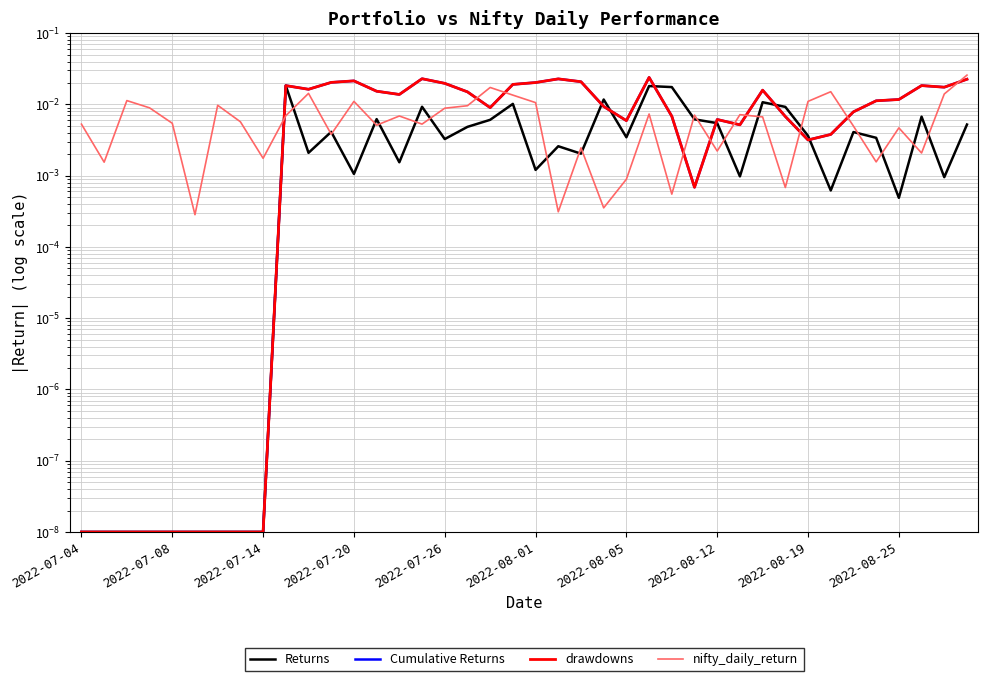

True or false: Returns has more than 1 interior local peaks.

True